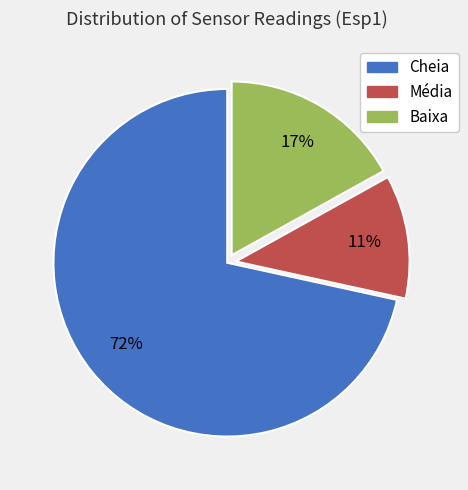

Is it true that Cheia is 85% of the pie?

False